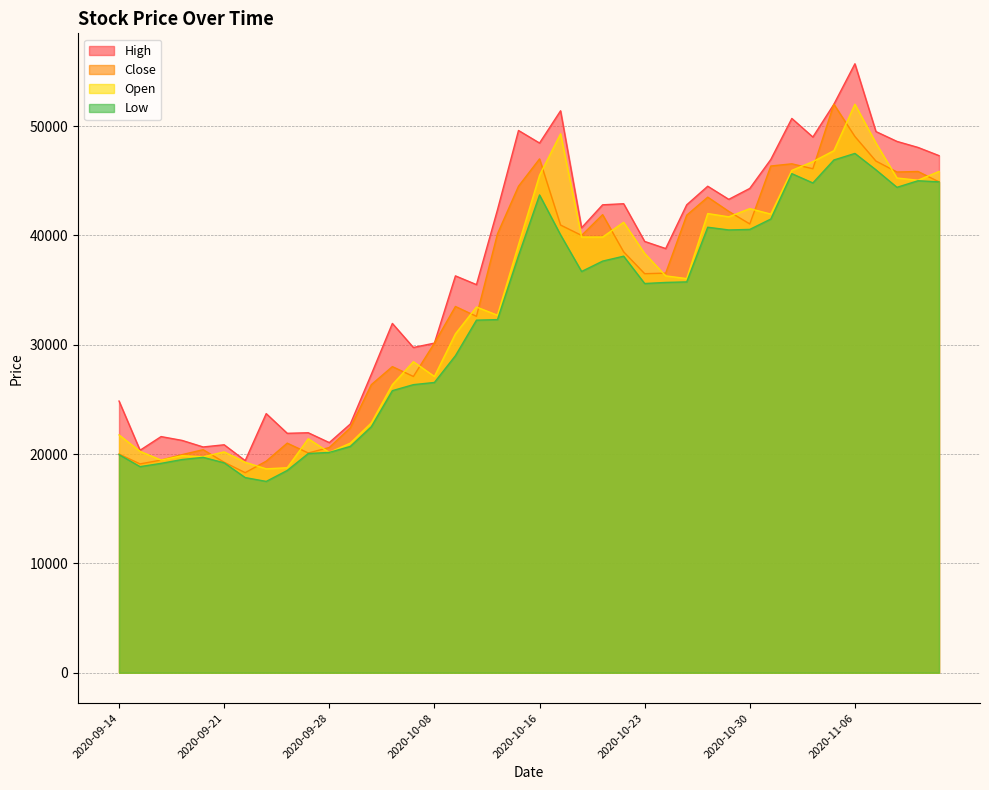

True or false: Low and Open intersect in this chart.

False